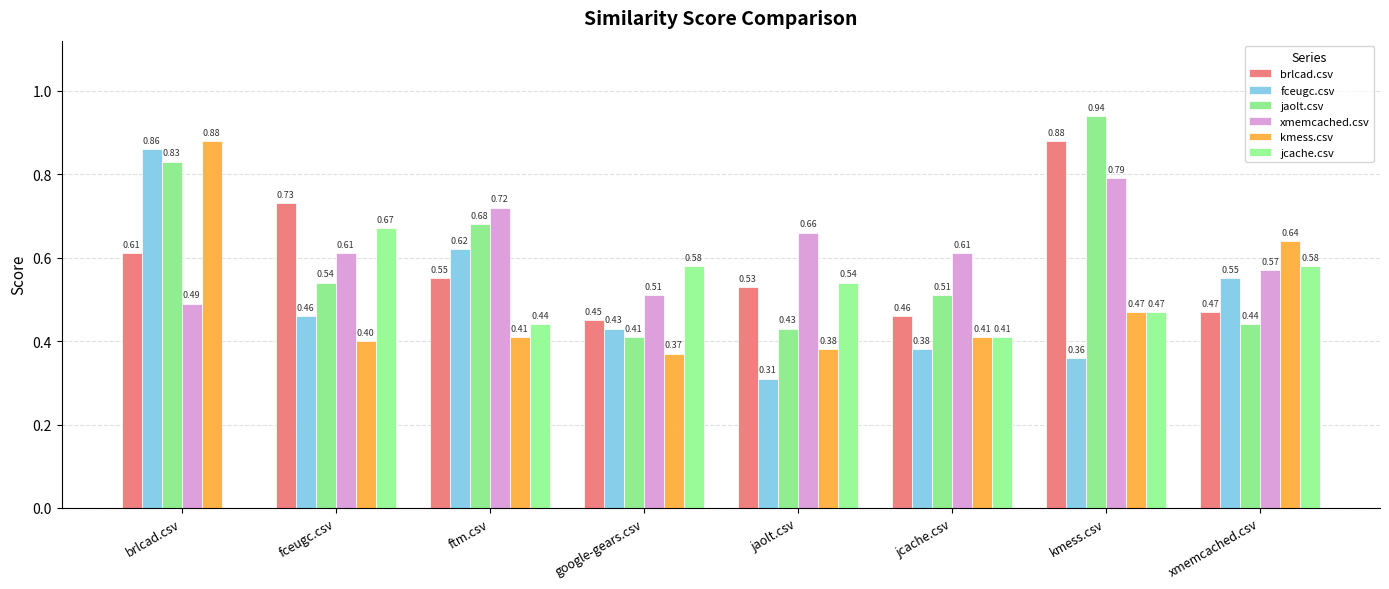

List the series in order of their peak value, lowest first.

jcache.csv, xmemcached.csv, fceugc.csv, brlcad.csv, kmess.csv, jaolt.csv